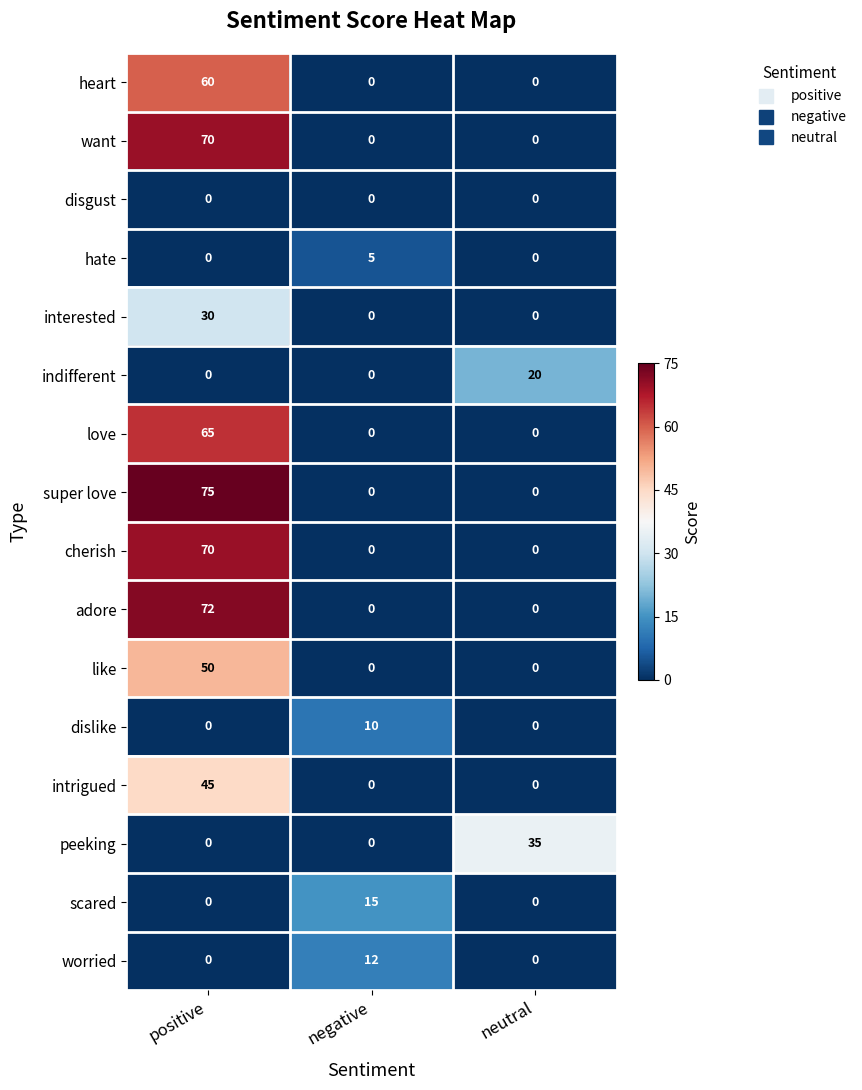

What is the total value across all series at negative?

42